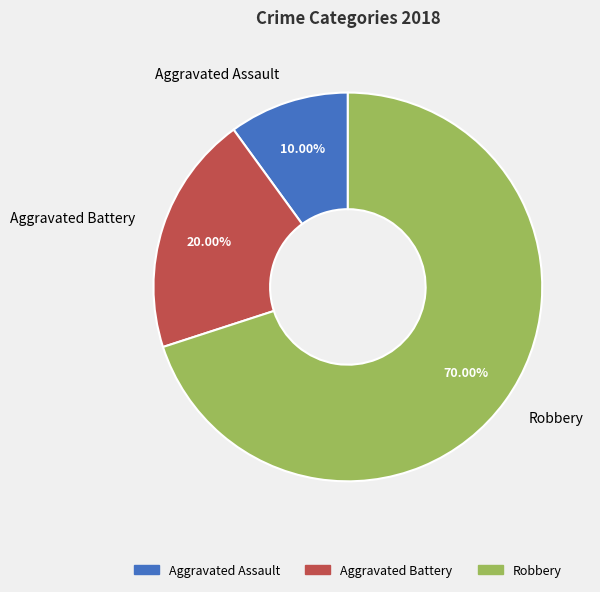

Rank the categories by value from highest to lowest.

Robbery, Aggravated Battery, Aggravated Assault